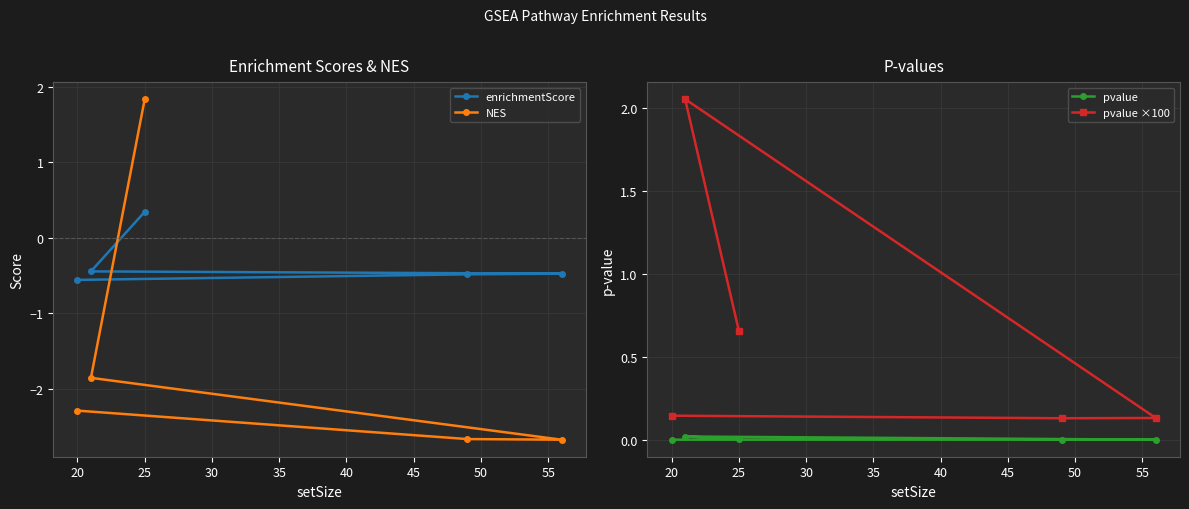

List the series in order of their peak value, highest first.

pvalue ×100, NES, enrichmentScore, pvalue